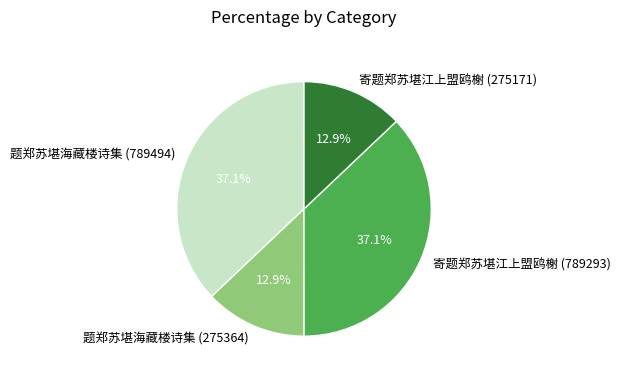

Approximately how many times larger is the value at 寄题郑苏堪江上盟鸥榭 (275171) compared to 题郑苏堪海藏楼诗集 (275364)?

1.0